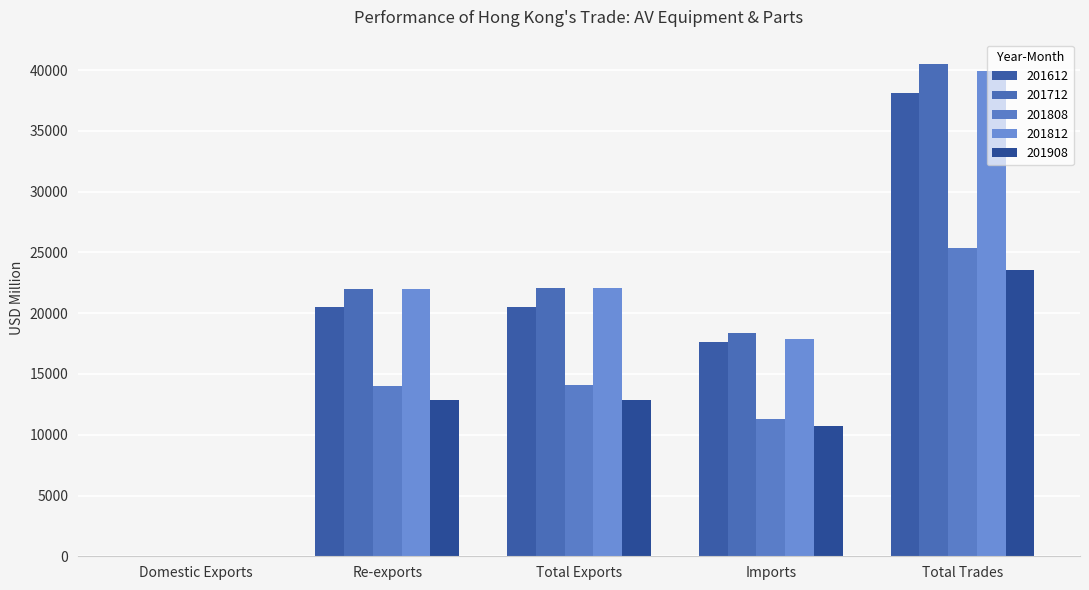

Reading right to left, extract all data points from this chart.

201612: Total Trades=38128.6	Imports=17612.4	Total Exports=20516.3	Re-exports=20480.1	Domestic Exports=36.1
201712: Total Trades=40478.1	Imports=18405.5	Total Exports=22072.7	Re-exports=22024.0	Domestic Exports=48.7
201808: Total Trades=25354.7	Imports=11285.7	Total Exports=14068.9	Re-exports=14031.2	Domestic Exports=37.7
201812: Total Trades=39887.4	Imports=17836.4	Total Exports=22051.0	Re-exports=22006.8	Domestic Exports=44.2
201908: Total Trades=23553.1	Imports=10716.5	Total Exports=12836.5	Re-exports=12817.2	Domestic Exports=19.3